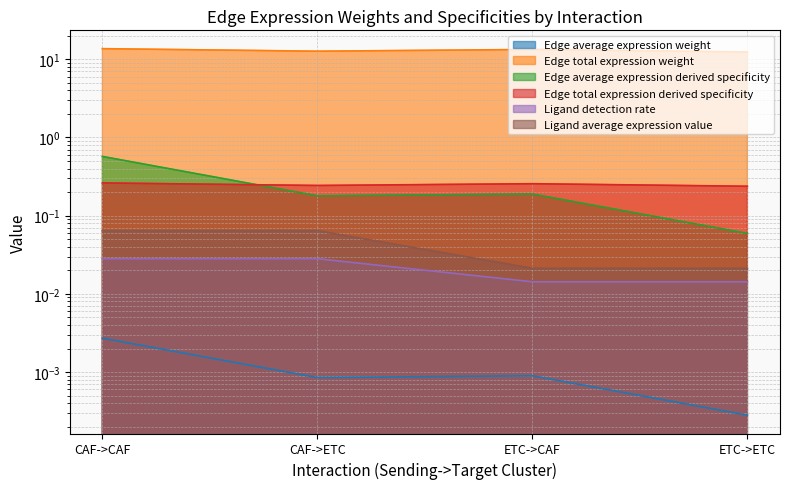

What is the approximate value of Edge total expression weight at CAF->CAF?

13.7